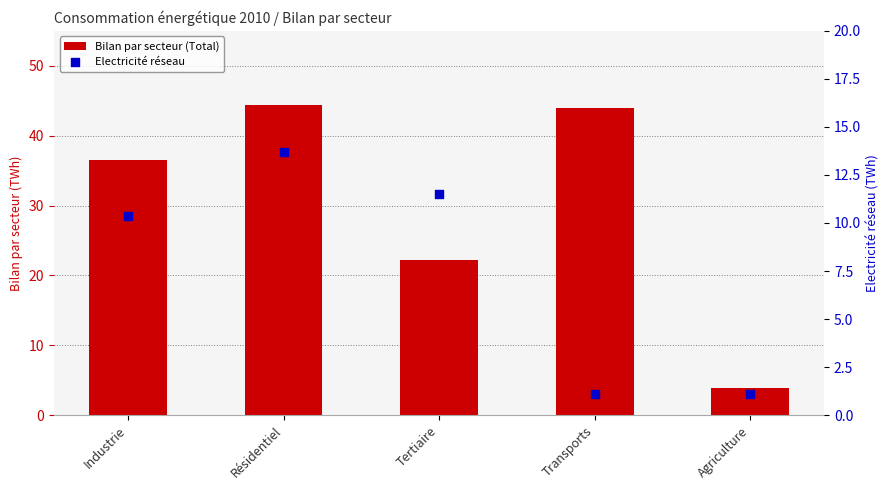

Is the value of Bilan par secteur (Total) at Industrie greater than the value of Electricité réseau at Résidentiel?

Yes